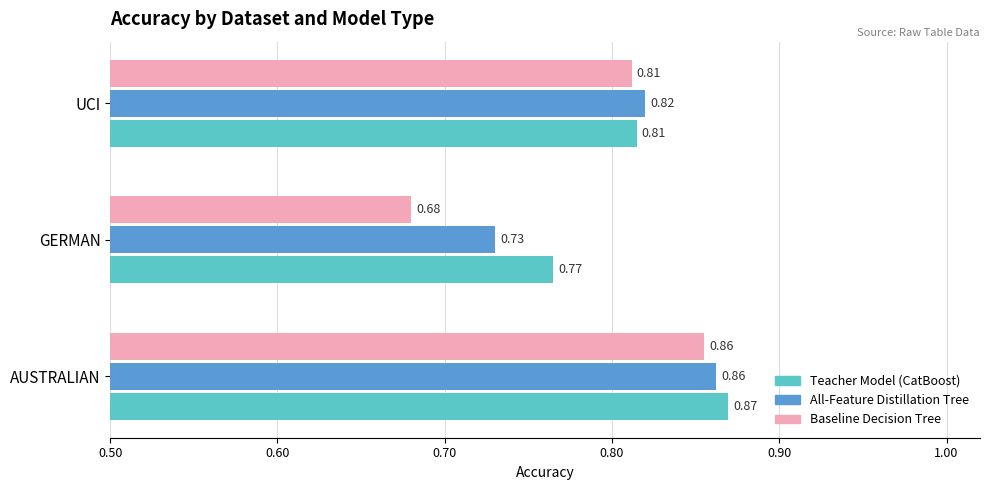

At which category is the sum across all series the highest?

AUSTRALIAN